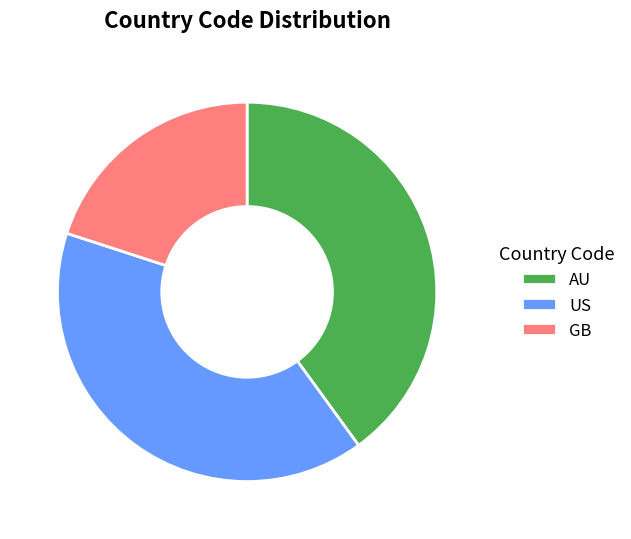

How many slices are in this pie chart?

3